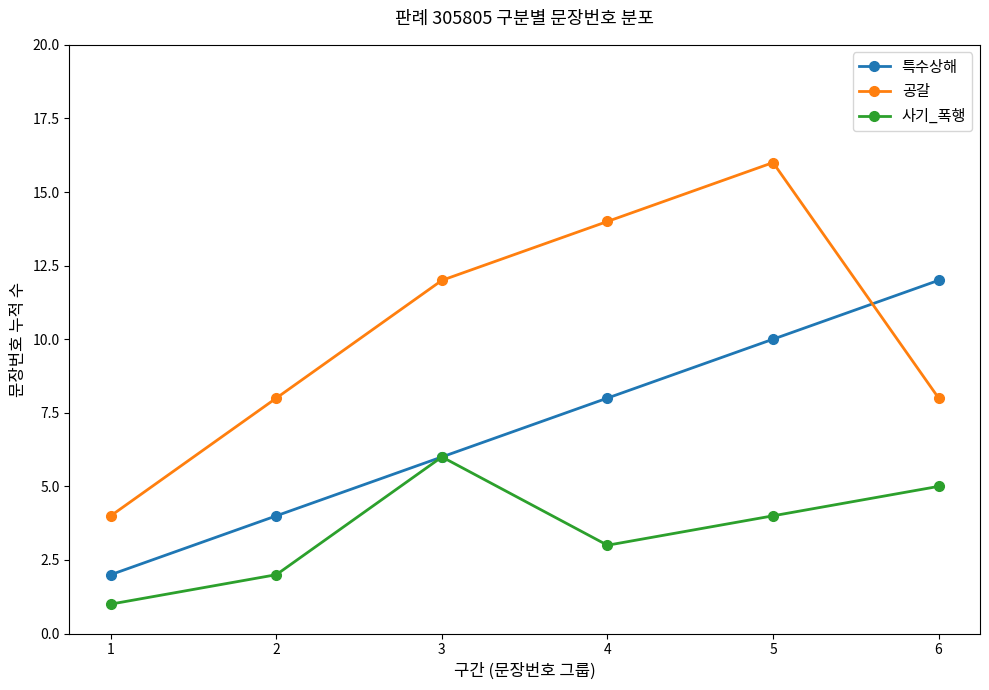

At how many categories does at least one series exceed 5?

5